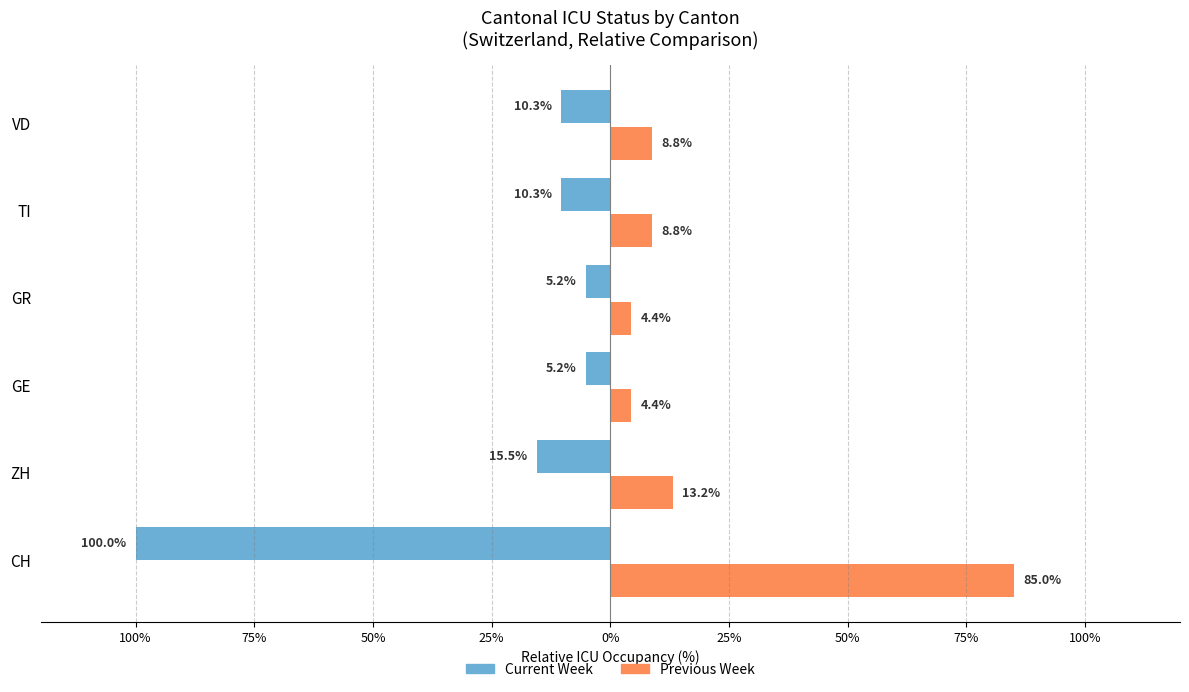

What is the difference between the maximum and second lowest values in the Previous Week series?

80.6